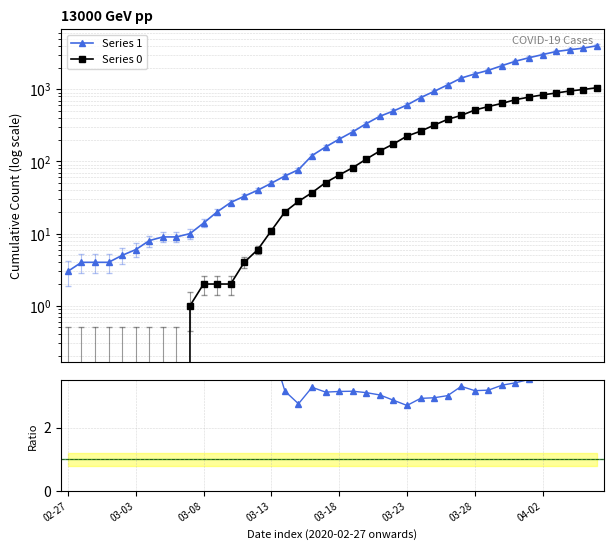

How many values in the Series 1 series are below 204?

20